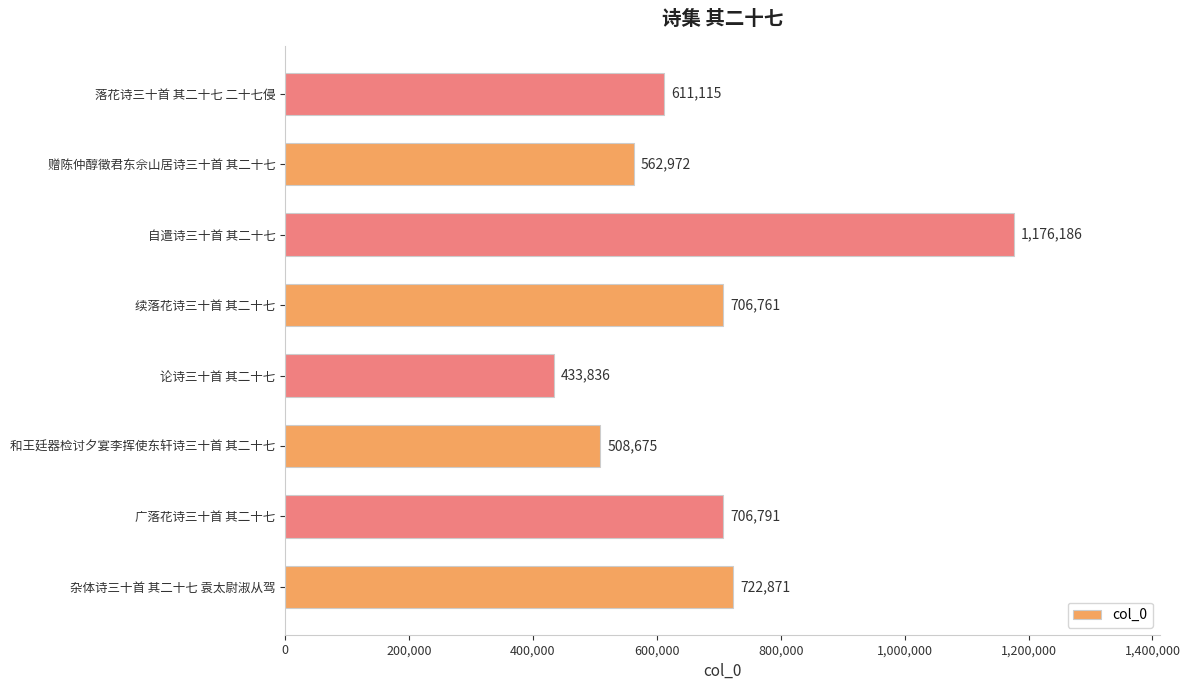

Which category has the lowest value across all series?

论诗三十首 其二十七